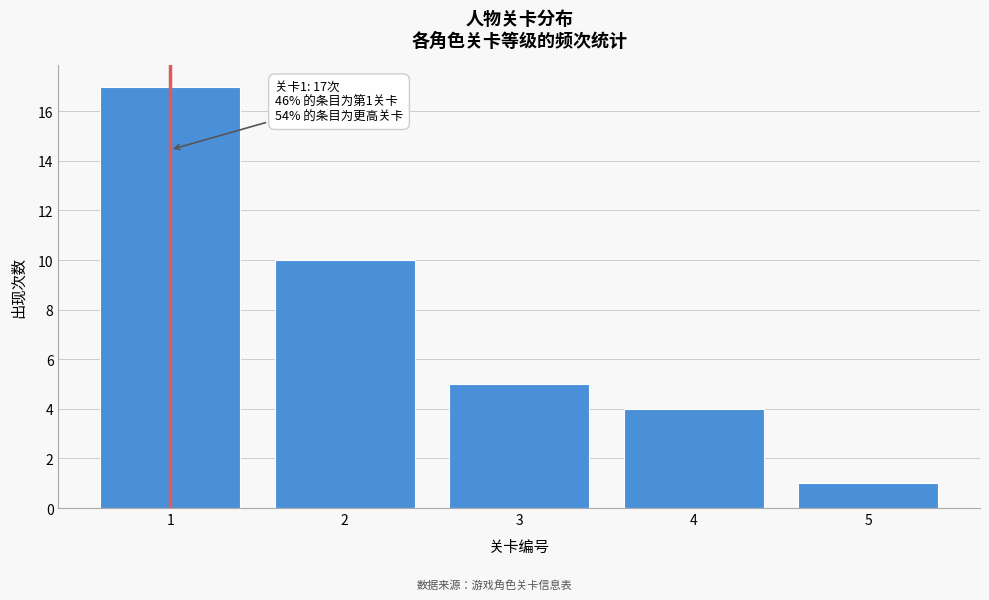

Reading left to right, extract all data points from this chart.

1=17	2=10	3=5	4=4	5=1